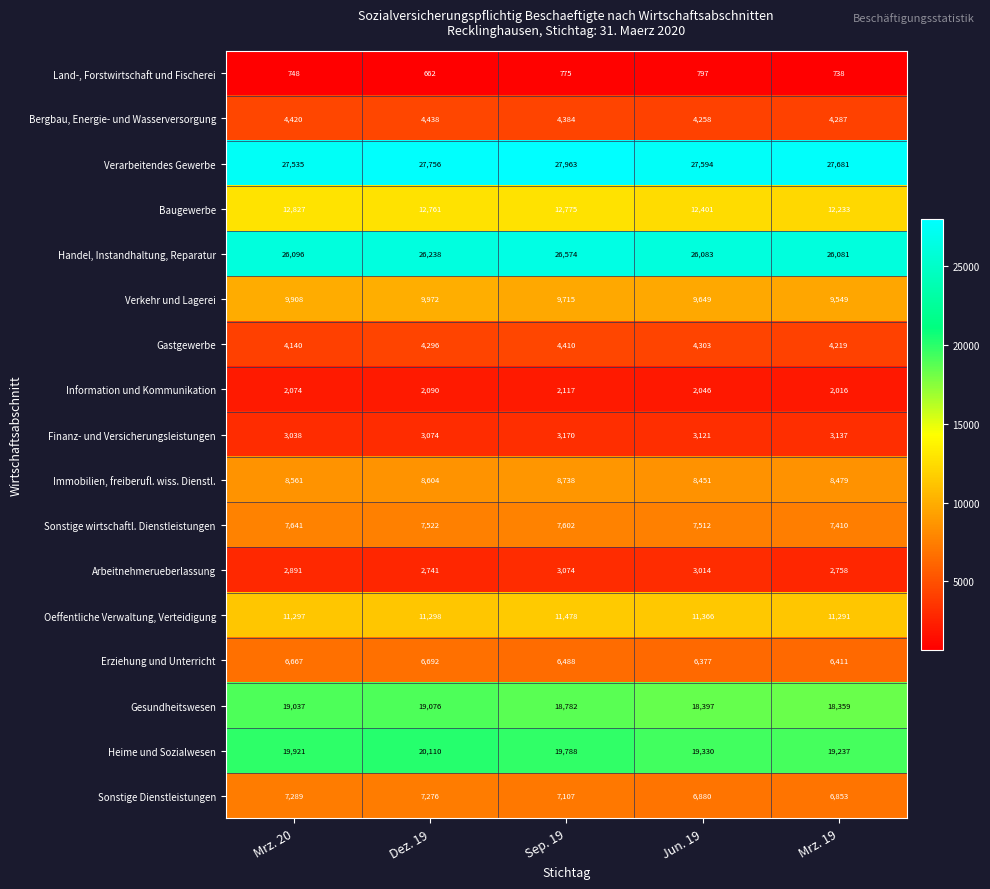

At which category is the sum across all series the highest?

Sep. 19